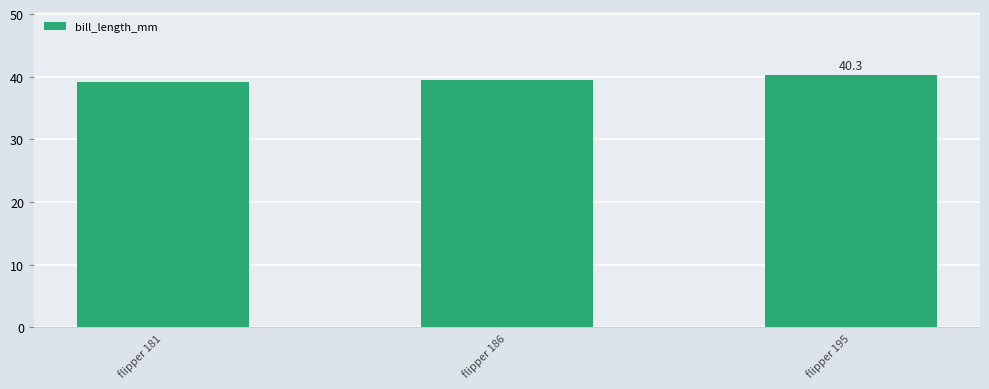

Reading right to left, transcribe all the data shown in this chart.

40.3	39.5	39.1